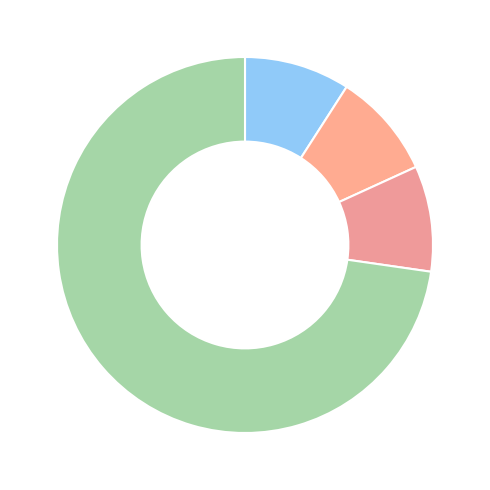

How many slices are in this pie chart?

4